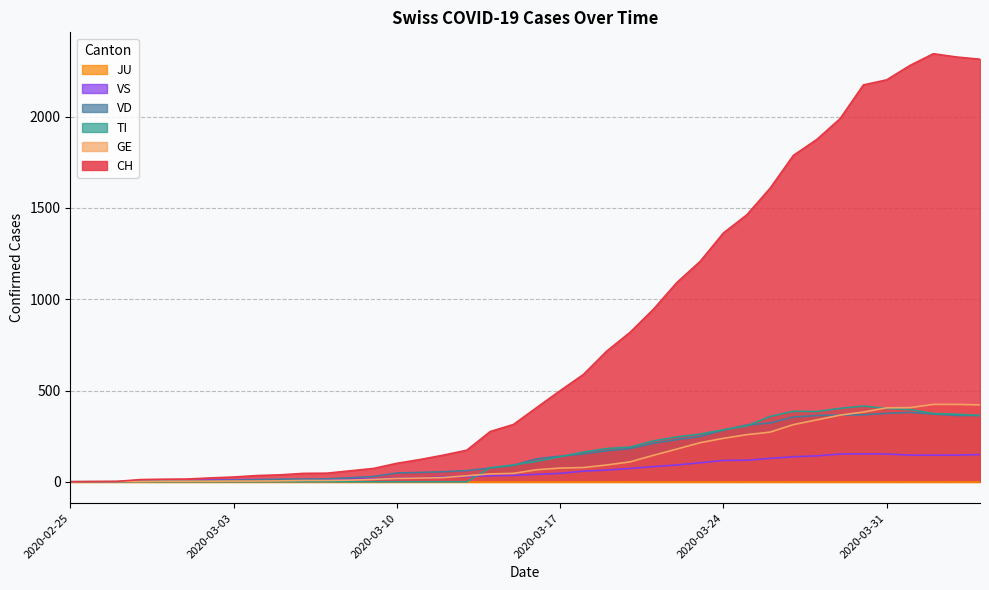

How many lines are shown in the chart?

6